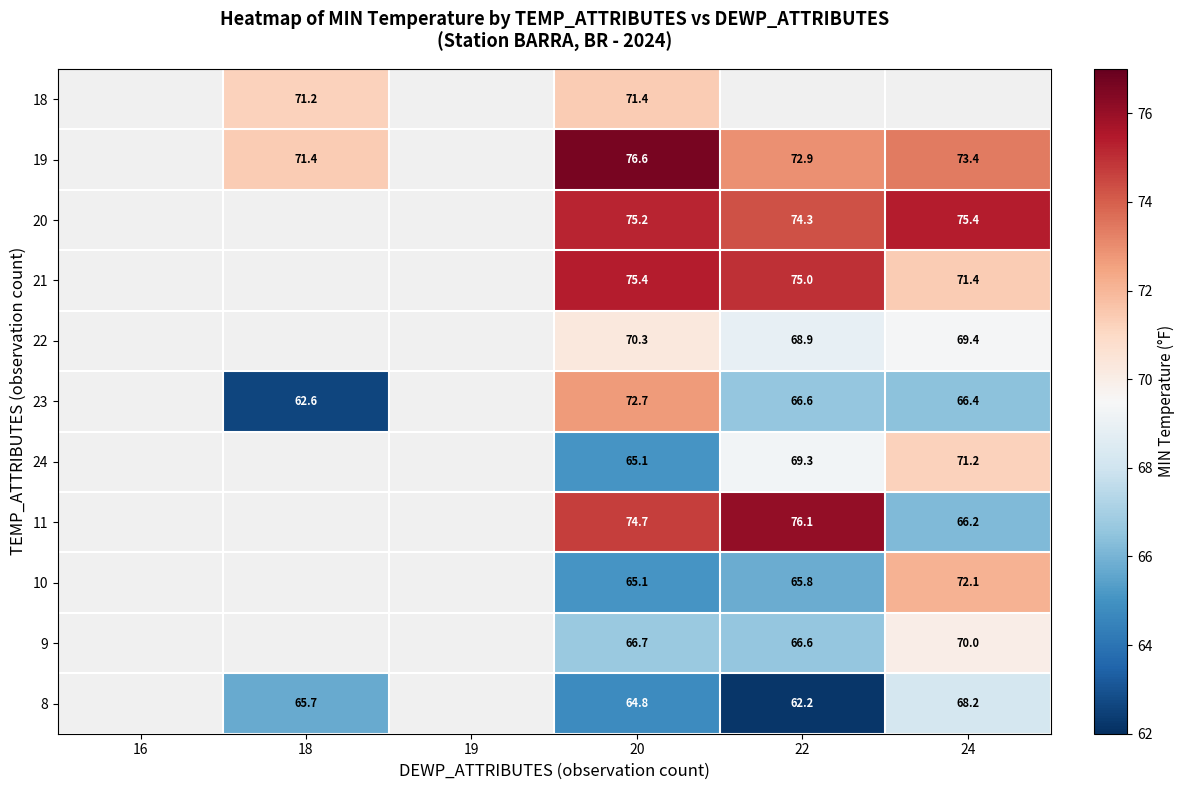

Which has a higher value, 20 or 18?

20